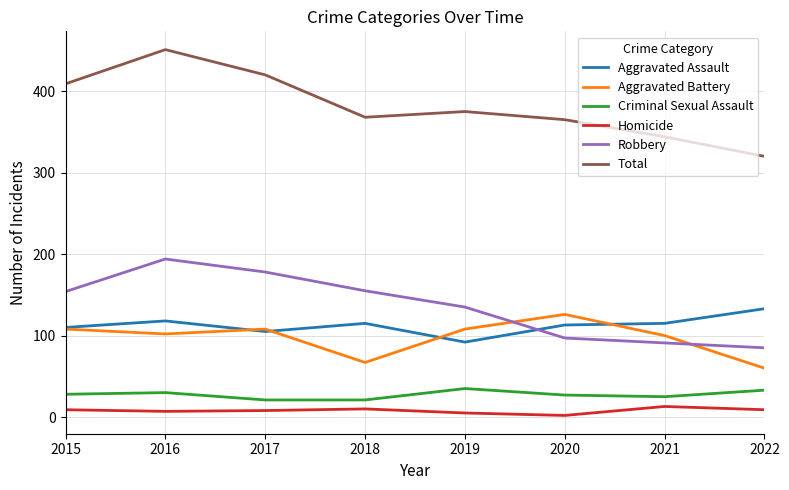

Which series has the widest spread of values?

Total